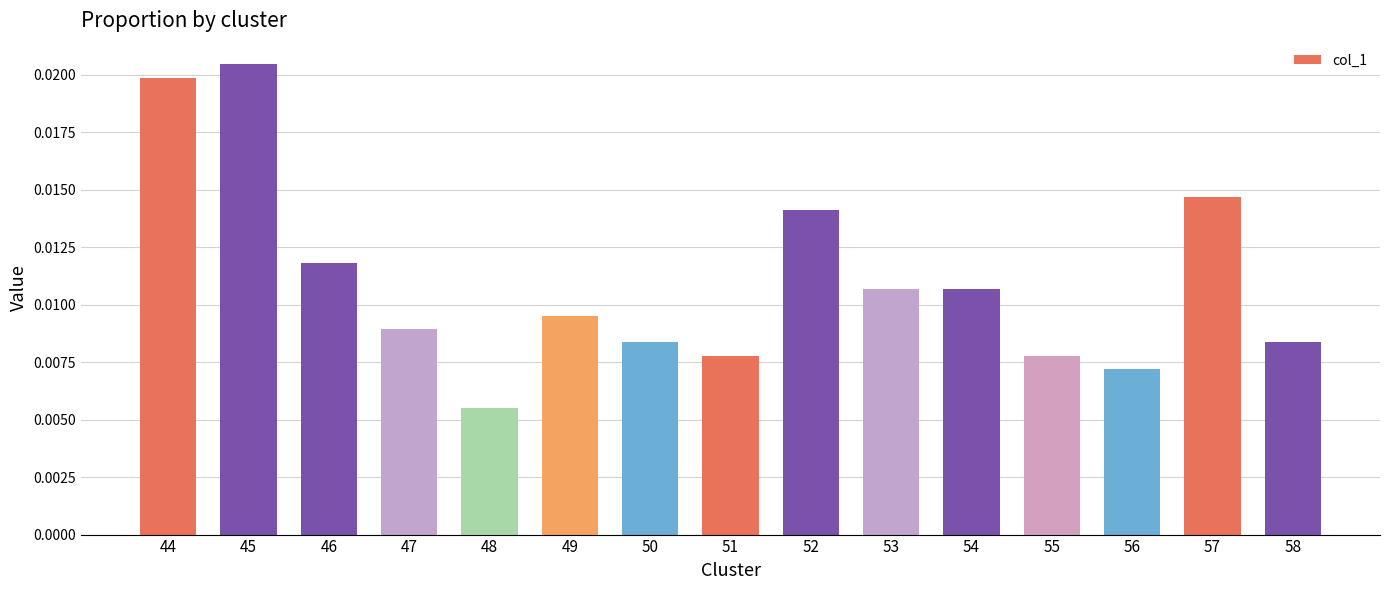

Which has a higher value, 56 or 45?

45